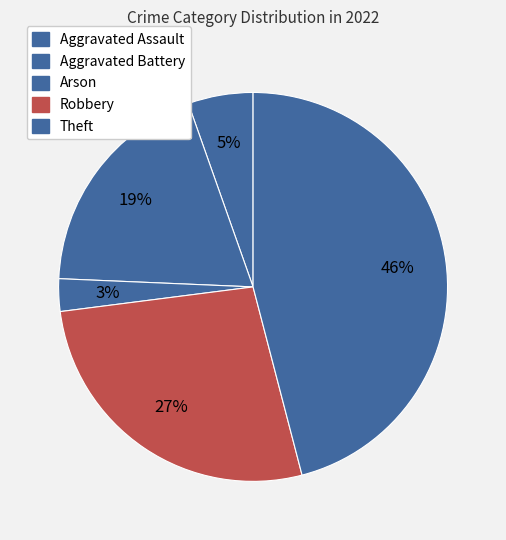

To the nearest percent, what is the difference between the Theft and Aggravated Battery slice percentages?

27%